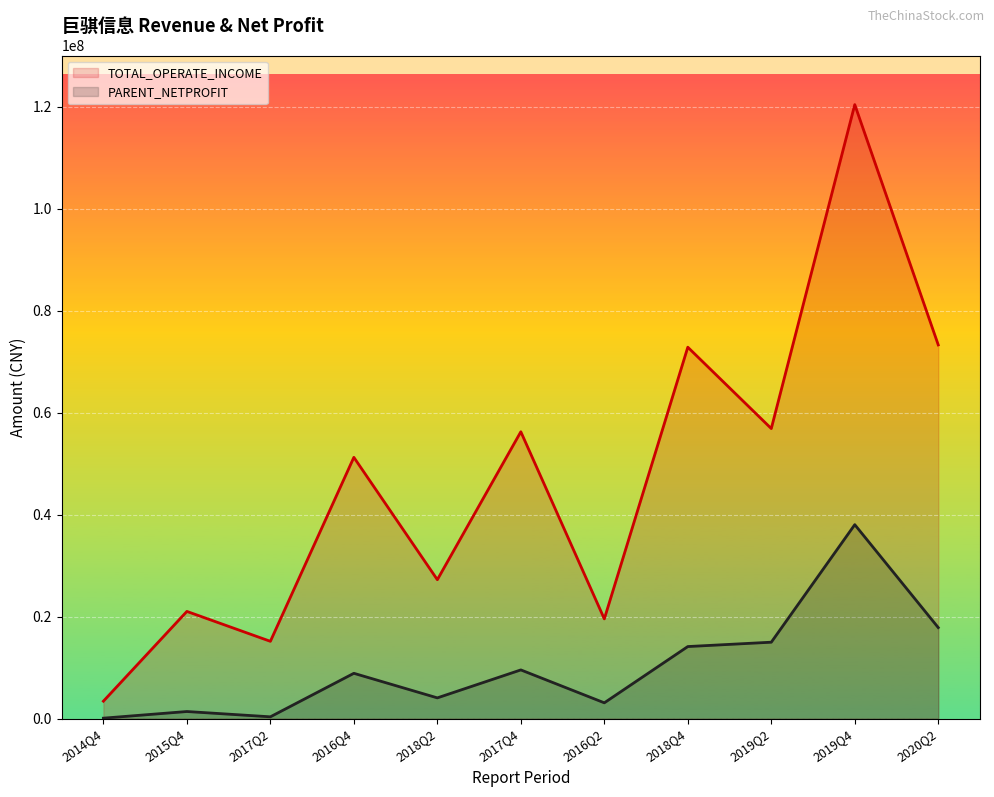

Reading right to left, extract all data points from this chart.

TOTAL_OPERATE_INCOME: 2020Q2=73273331.8	2019Q4=120380083.2	2019Q2=56875996.8	2018Q4=72825536.4	2016Q2=19564480.3	2017Q4=56248264.8	2018Q2=27247804.8	2016Q4=51234970.4	2017Q2=15167963.0	2015Q4=21031131.1	2014Q4=3434094.0
PARENT_NETPROFIT: 2020Q2=17856502.2	2019Q4=38037902.1	2019Q2=14995107.3	2018Q4=14141530.9	2016Q2=3112676.3	2017Q4=9563392.2	2018Q2=4081628.2	2016Q4=8897336.0	2017Q2=368312.0	2015Q4=1406811.2	2014Q4=104426.3